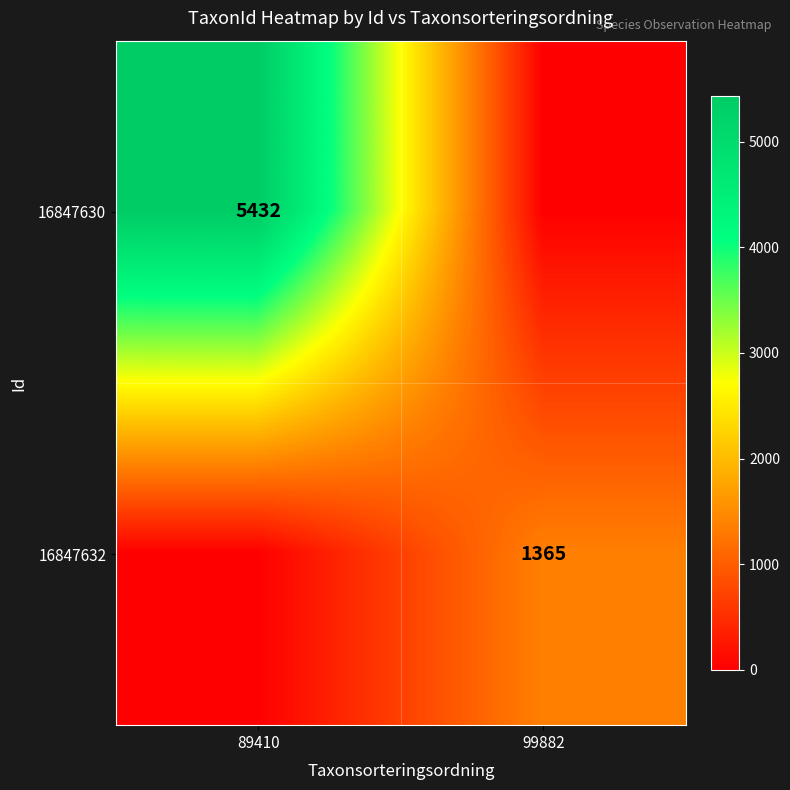

Which label corresponds to the smallest value in the chart?

99882